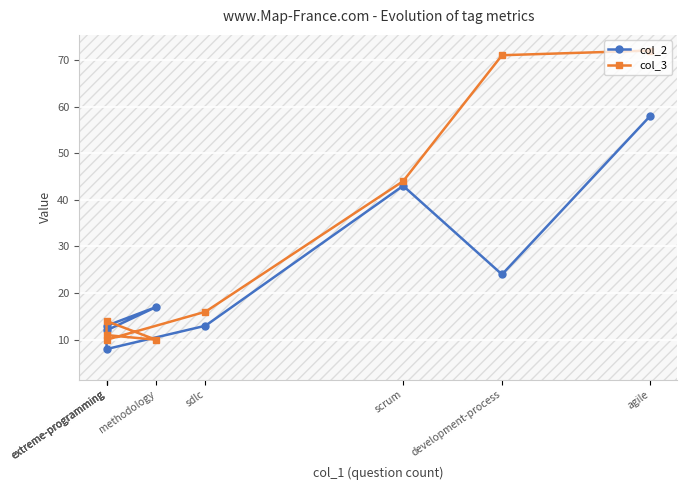

Which category has the lowest value in the col_2 series?

extreme-programming